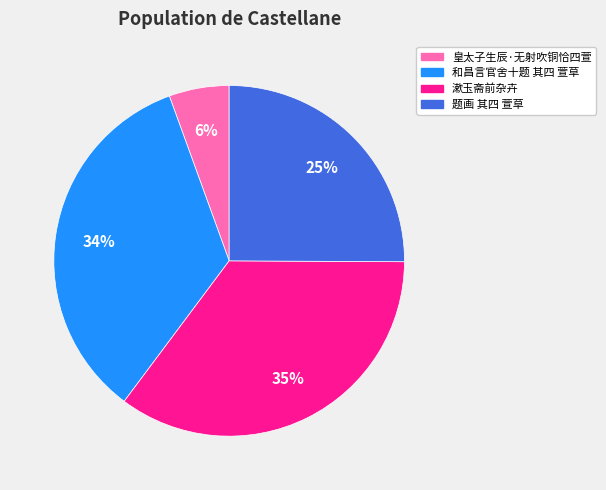

How many segments does this pie chart have?

4